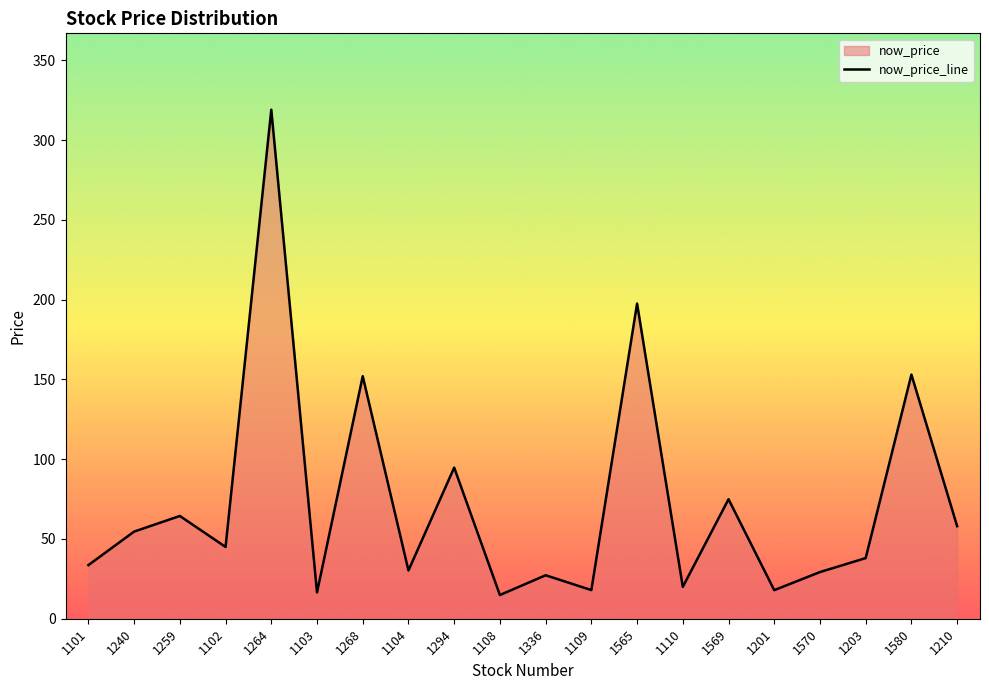

Where is the data nearest to the value 166?

1580